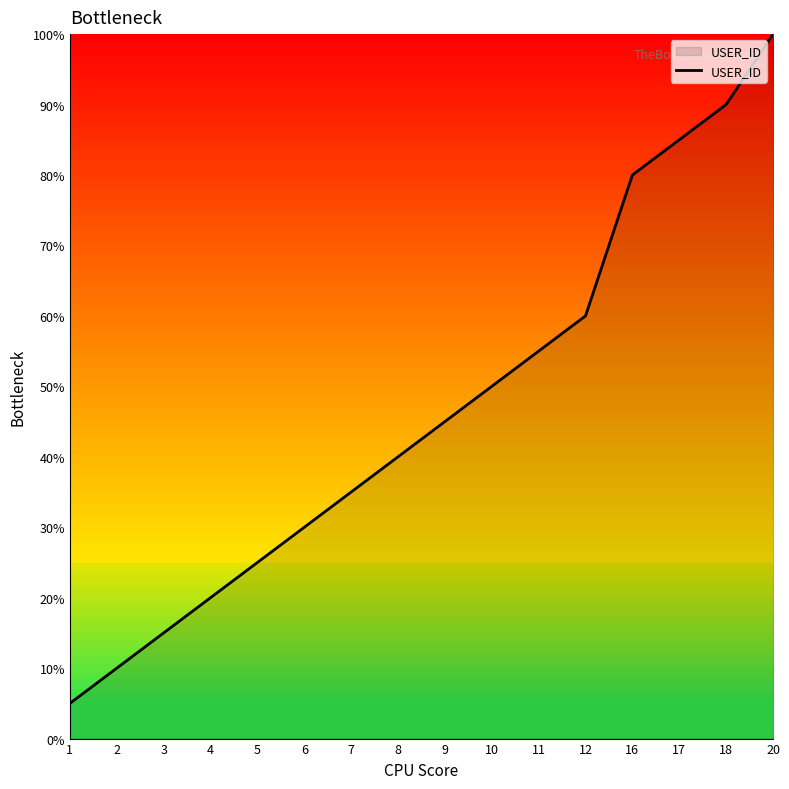

Reading right to left, list all the values displayed in this chart.

100.0	90.0	85.0	80.0	60.0	55.0	50.0	45.0	40.0	35.0	30.0	25.0	20.0	15.0	10.0	5.0